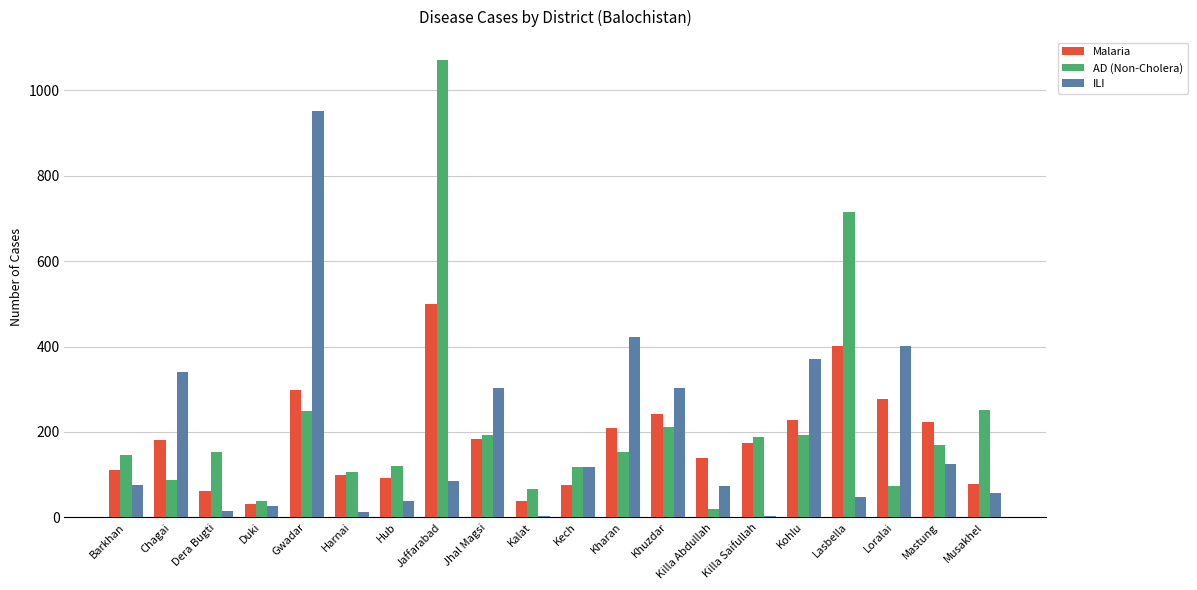

Are the bars horizontal?

No